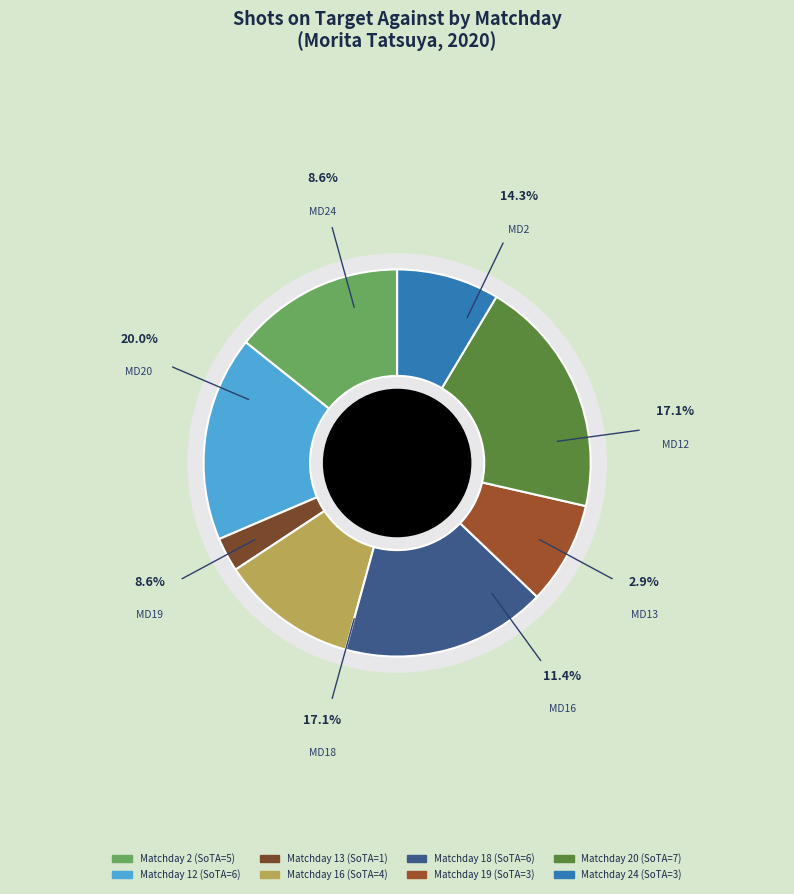

Is there any slice that represents more than half of the pie?

No